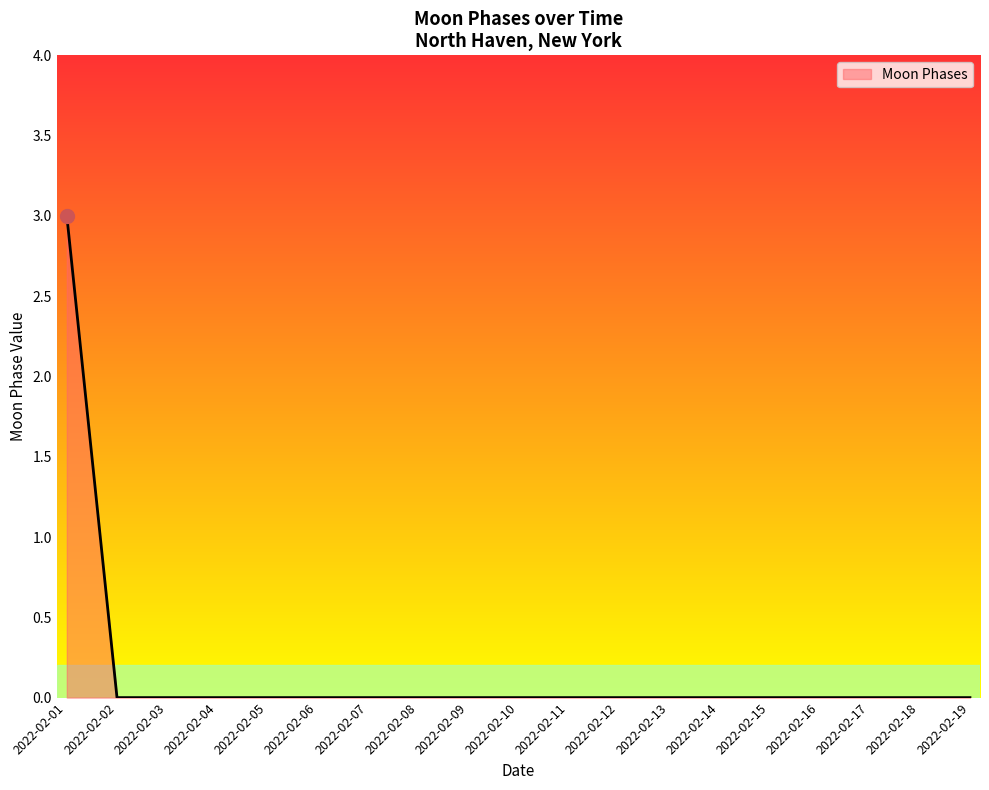

How many lines are shown in the chart?

1